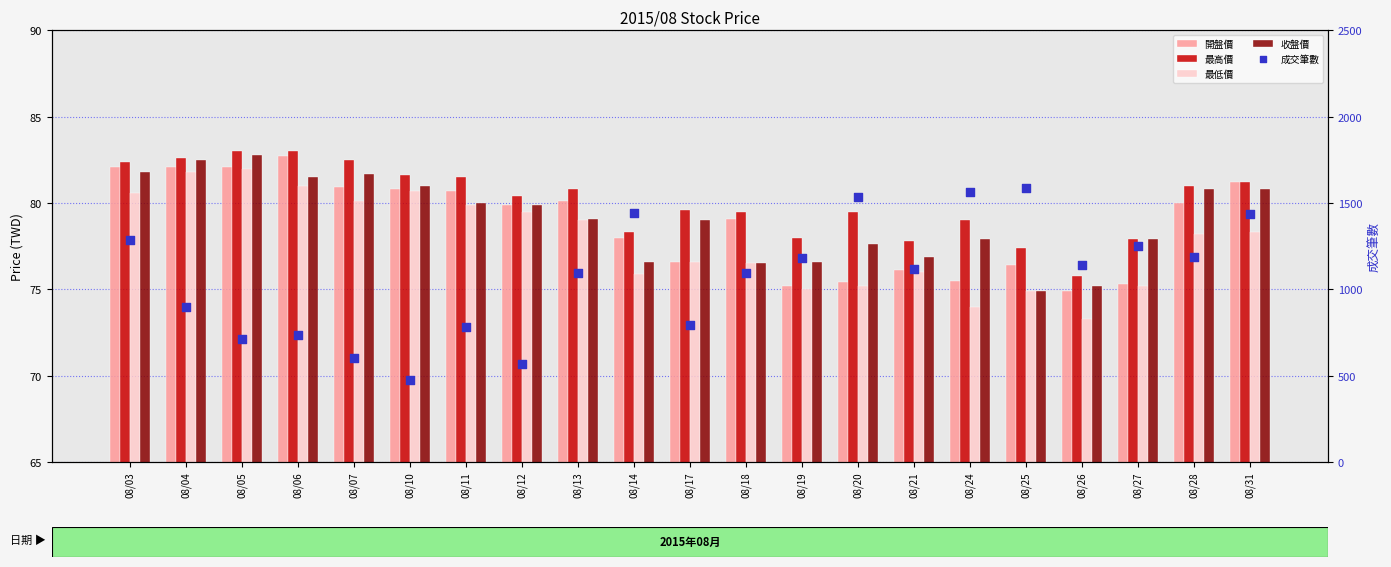

What is the total value across all series at 08/17?

1106.8